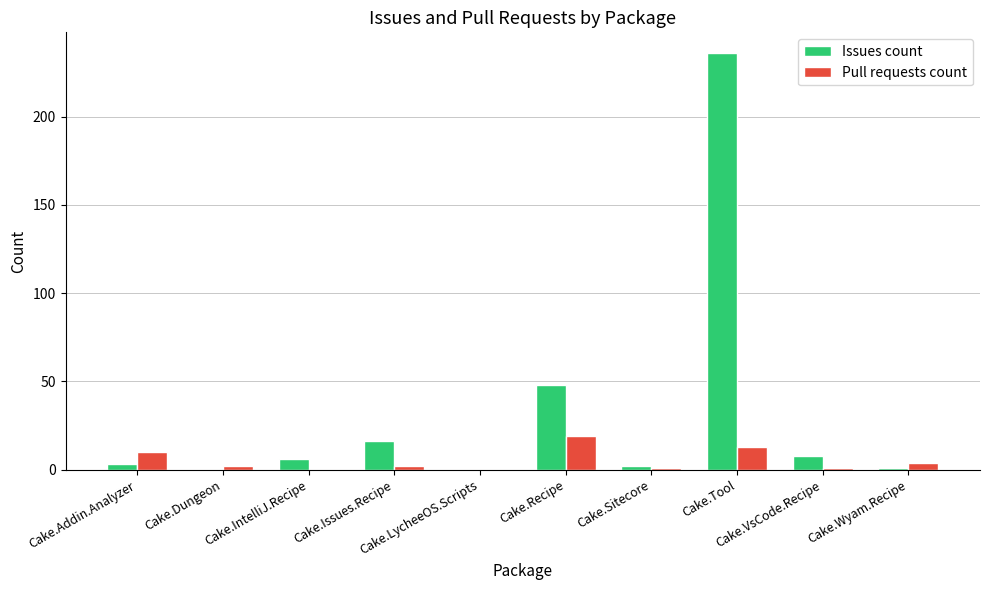

What is the maximum value shown in the chart?

236